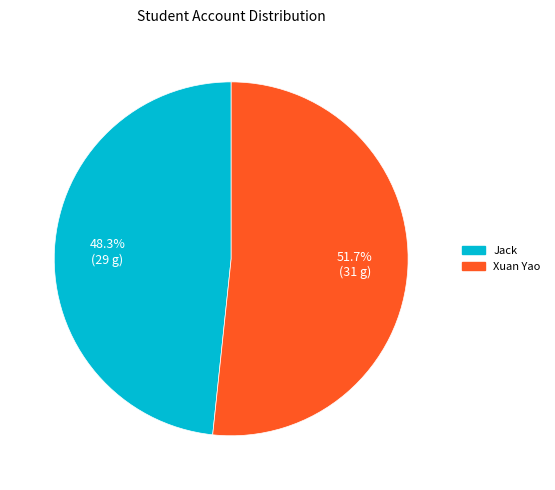

Is there any slice that represents more than half of the pie?

Yes